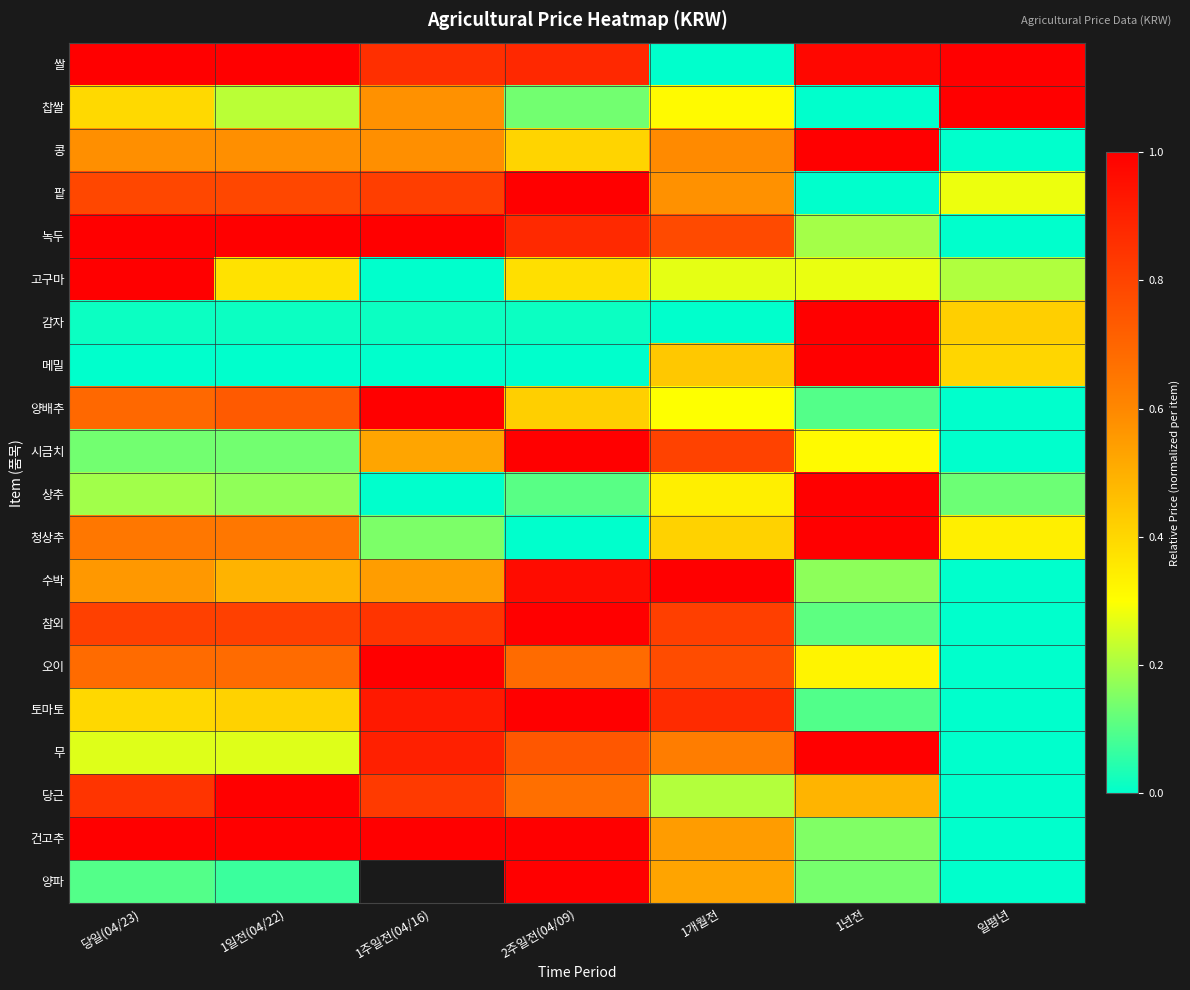

Which series has the largest total across all categories?

쌀